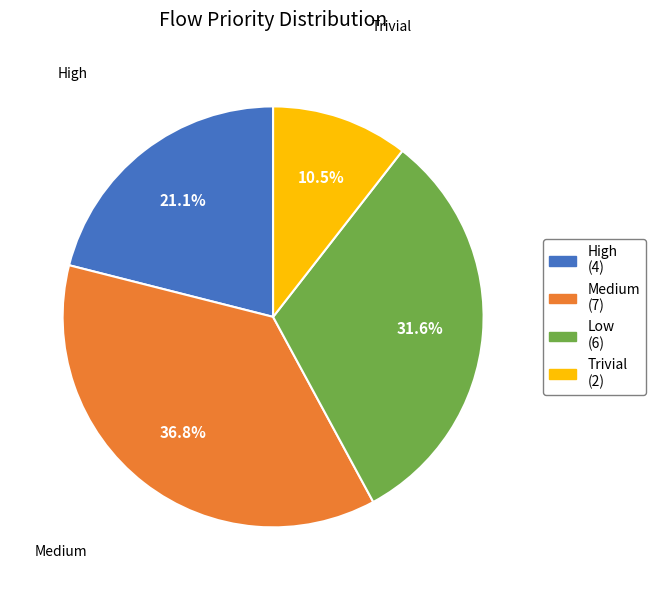

Between Low and High, which is larger?

Low